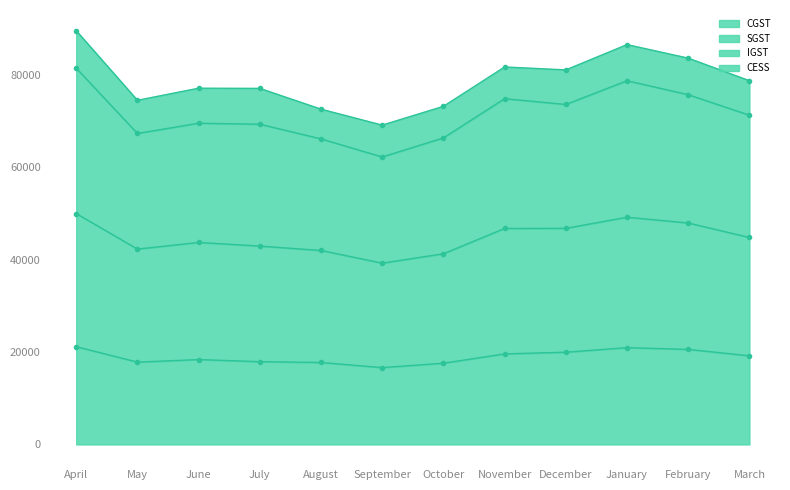

At which category does the chart reach its minimum across all series?

September